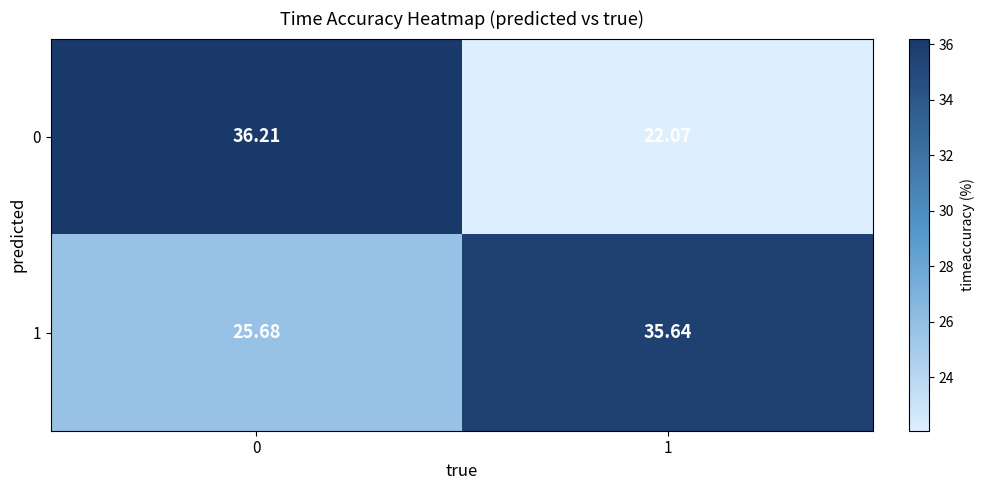

Reading left to right, list all the values displayed in this chart.

0: 0=36.2	1=22.1
1: 0=25.7	1=35.6